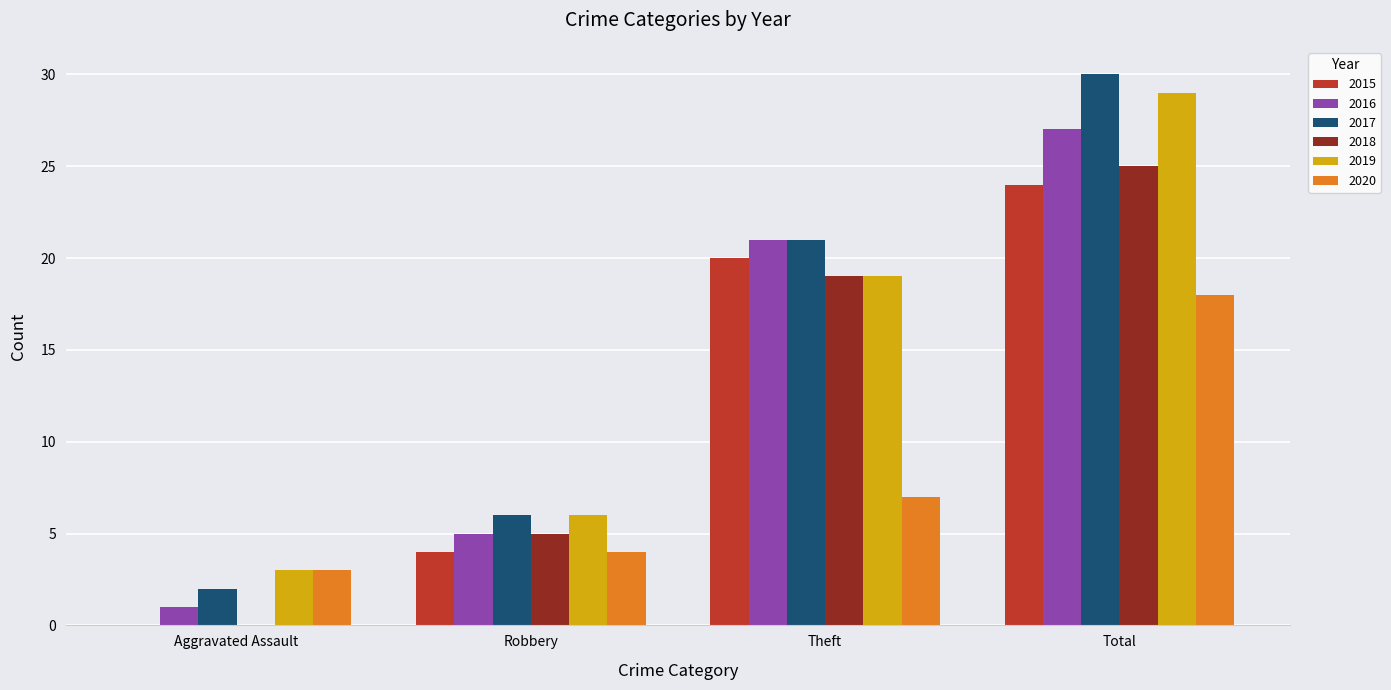

Reading right to left, what are all the values shown in this chart?

2015: 24	20	4	0
2016: 27	21	5	1
2017: 30	21	6	2
2018: 25	19	5	0
2019: 29	19	6	3
2020: 18	7	4	3